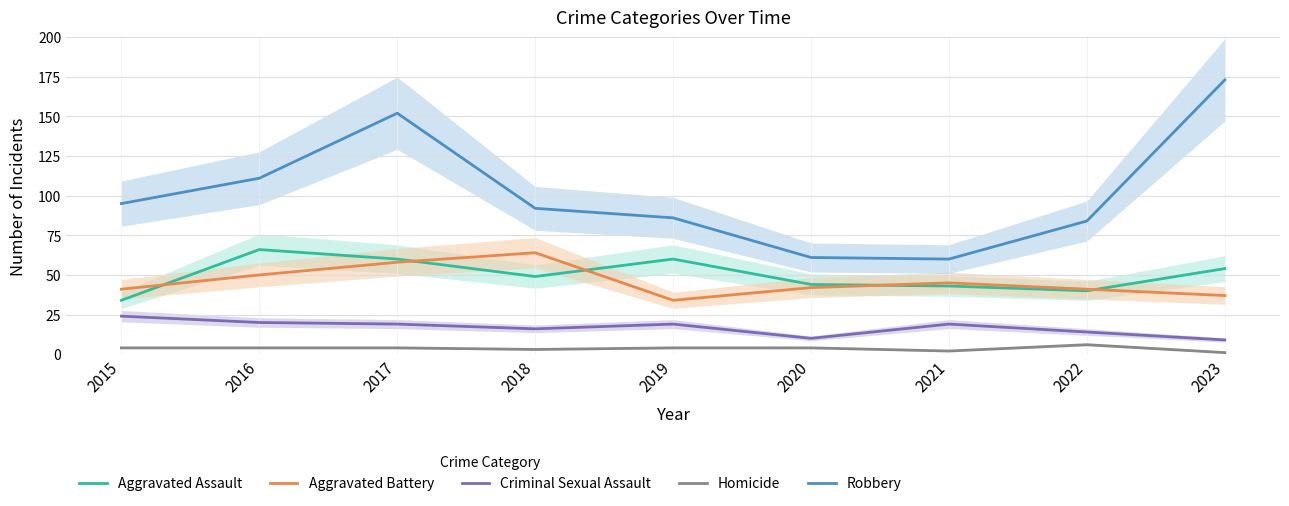

What is the maximum value for Aggravated Assault?

66